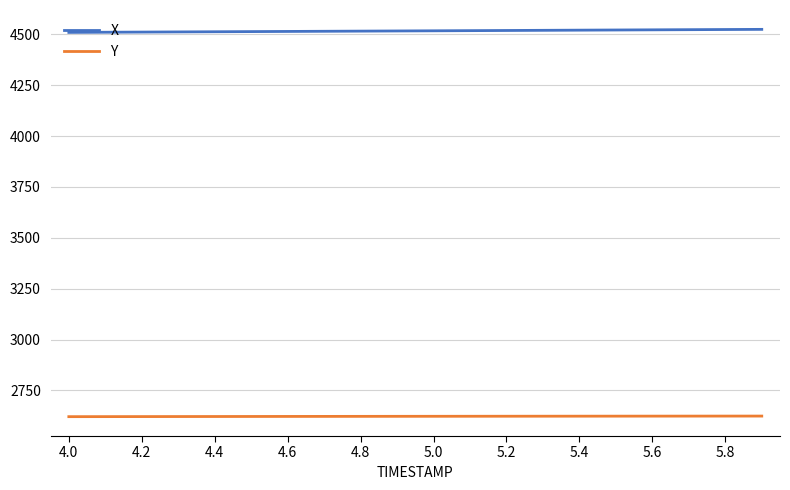

How many lines are shown in the chart?

2